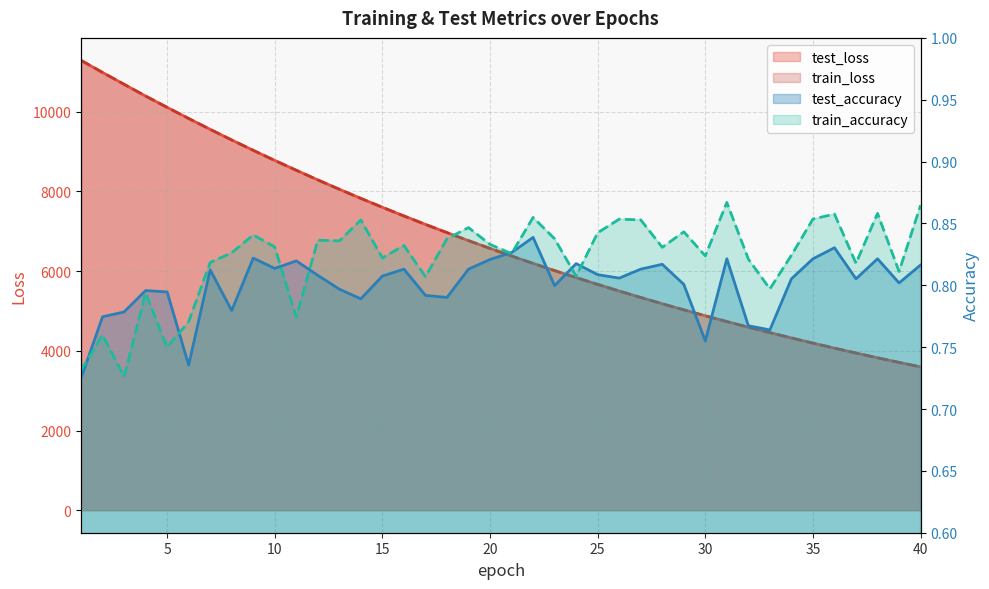

At 29, list the series in order from largest to smallest.

test_loss, train_loss, train_accuracy, test_accuracy